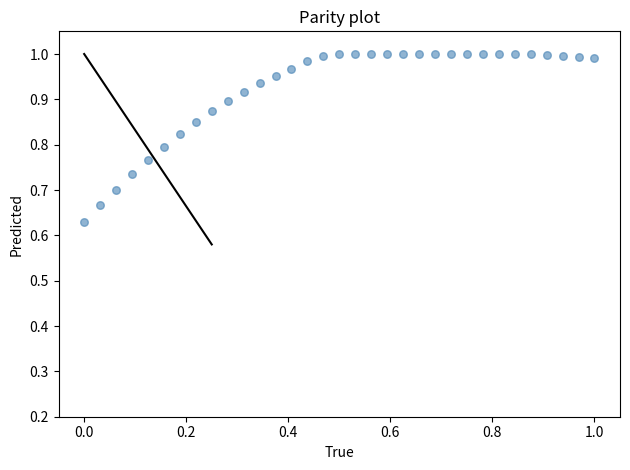

What is the range of Y values (max minus min)?

0.4